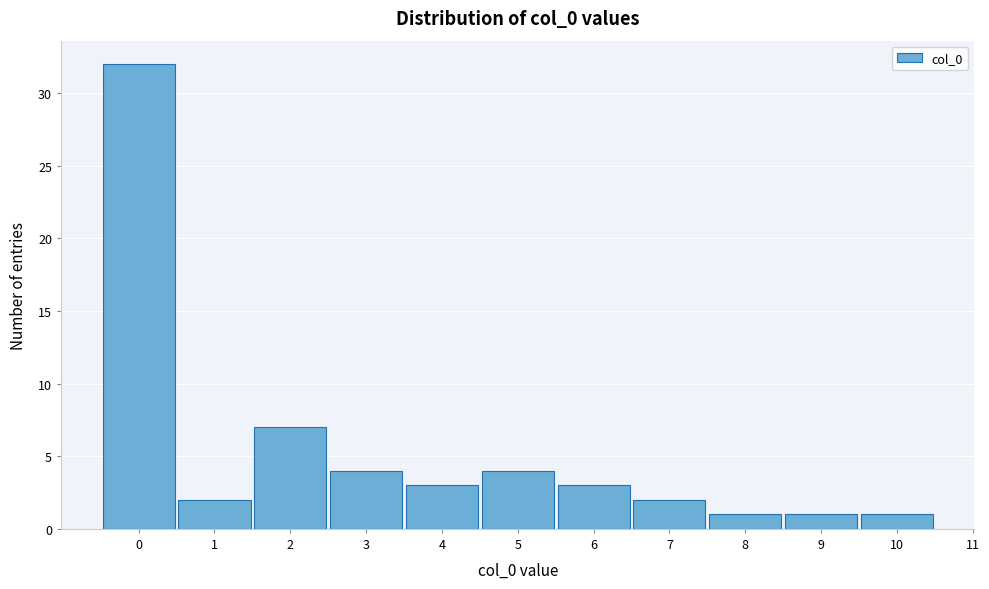

Reading left to right, list every bar in this chart as the range it spans on the x-axis followed by its height. The values are not printed on the chart, so give them approximately, as read against the axis.

-0.5 to 0.5: 32
0.5 to 1.5: 2
1.5 to 2.5: 7
2.5 to 3.5: 4
3.5 to 4.5: 3
4.5 to 5.5: 4
5.5 to 6.5: 3
6.5 to 7.5: 2
7.5 to 8.5: 1
8.5 to 9.5: 1
9.5 to 10.5: 1